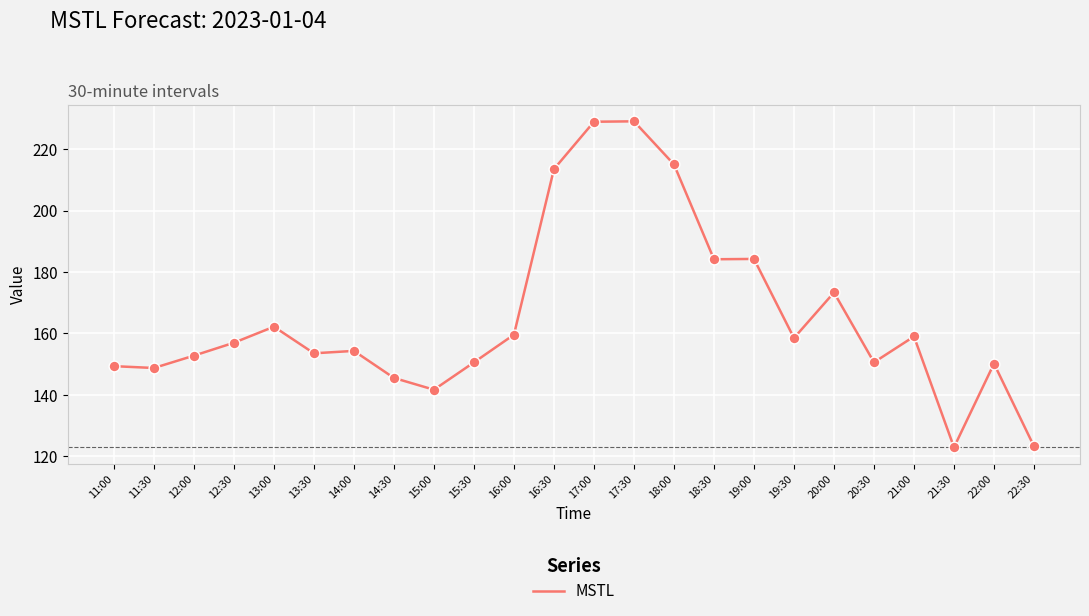

Which has a higher value, 20:30 or 20:00?

20:00